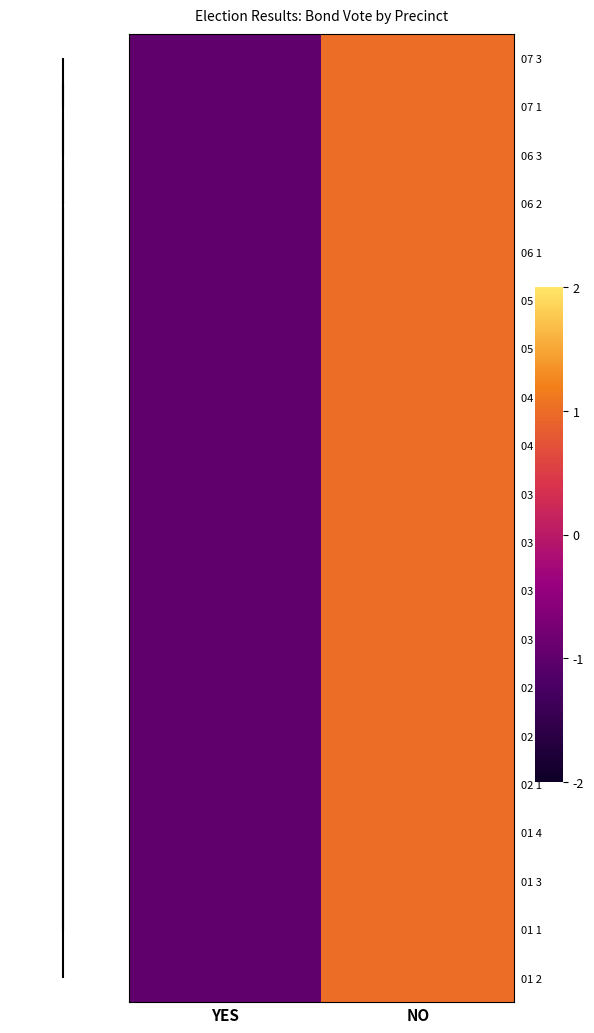

At how many categories does at least one series exceed 0?

1